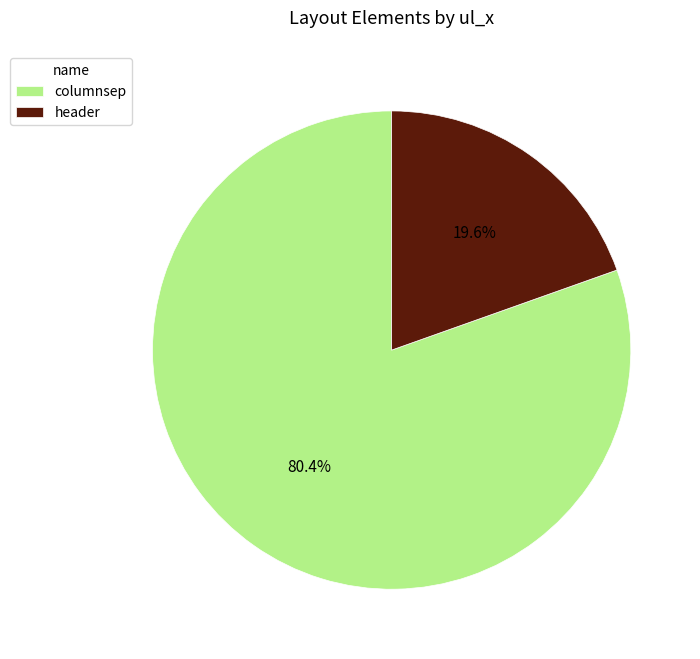

Is it true that columnsep is 80% of the pie?

True